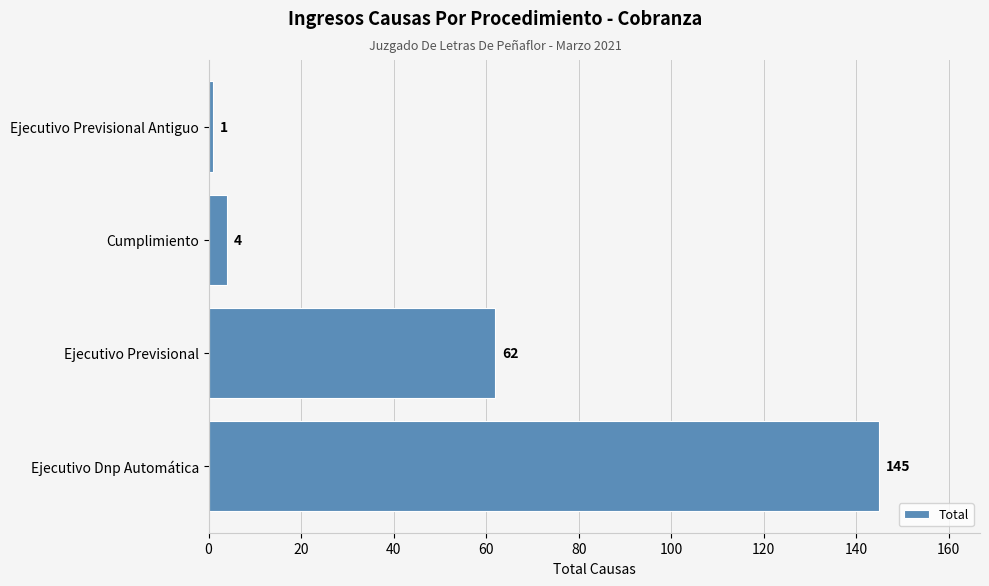

List the labels in order of value, largest first.

Ejecutivo Dnp Automática, Ejecutivo Previsional, Cumplimiento, Ejecutivo Previsional Antiguo